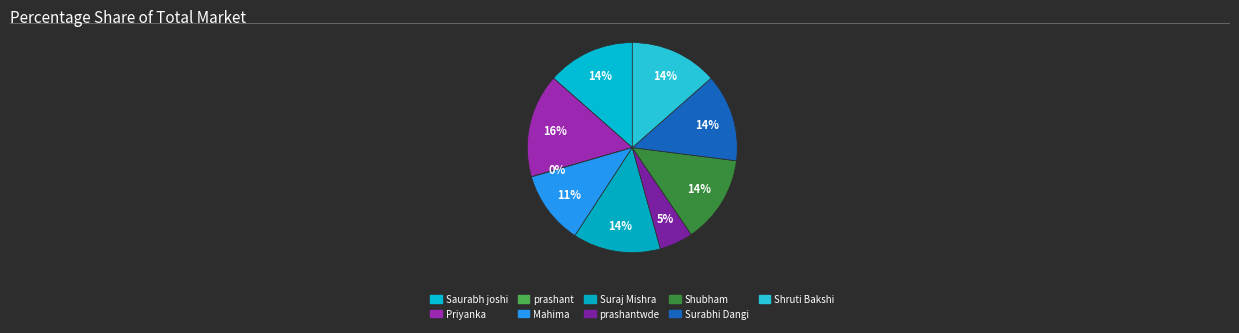

True or false: Priyanka accounts for 7% of the total.

False